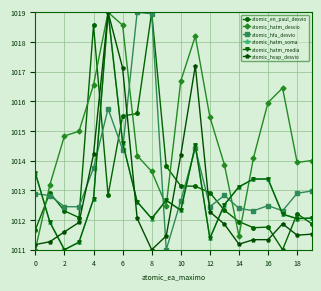

What is the value of the atomic_hatm_media point at the 3rd from the left?

1011.0